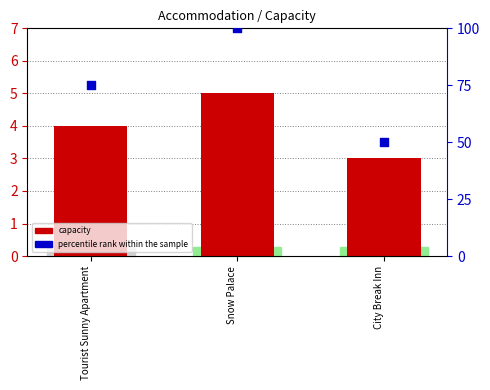

At how many categories does at least one series exceed 85?

1